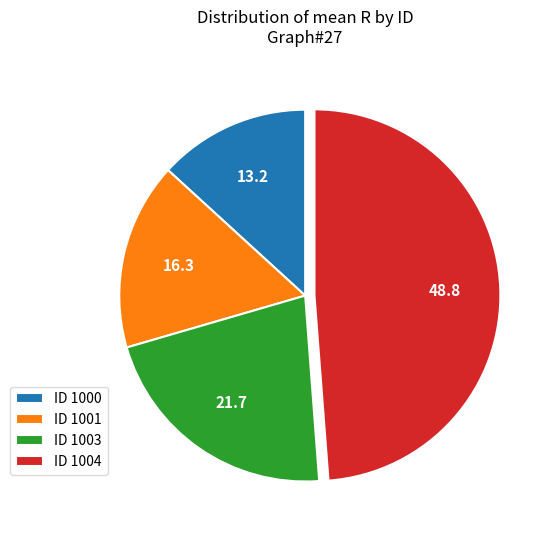

Which has a higher value, ID 1003 or ID 1000?

ID 1003